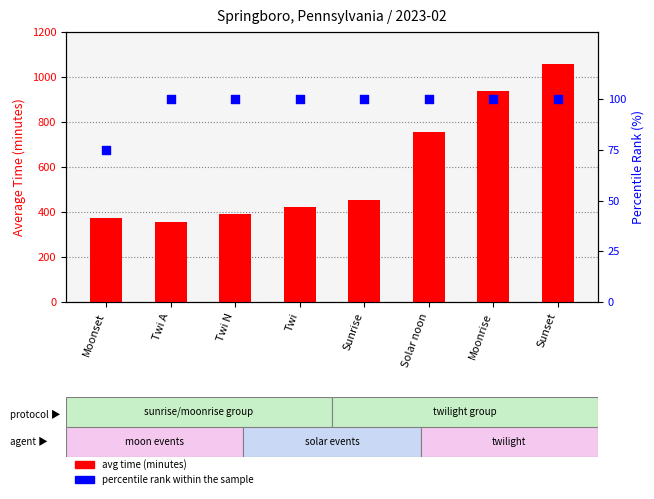

Is the value of avg time (minutes) at Moonrise greater than the value of percentile rank at Solar noon?

Yes